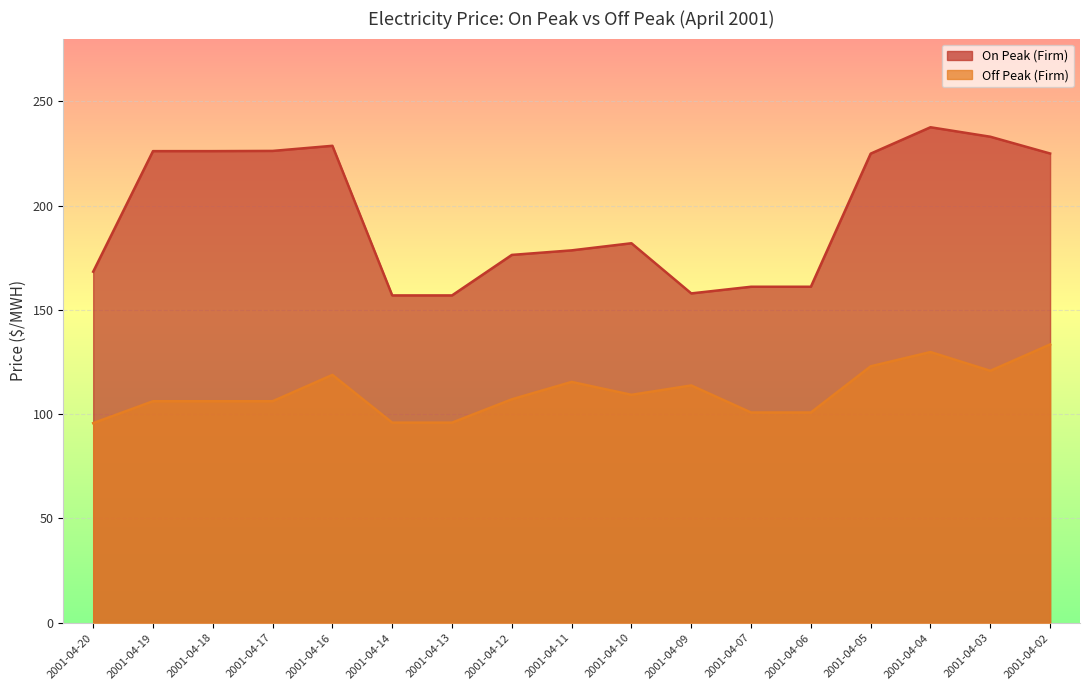

List the labels in order of On Peak (Firm) value, largest first.

2001-04-04, 2001-04-03, 2001-04-16, 2001-04-17, 2001-04-19, 2001-04-18, 2001-04-02, 2001-04-05, 2001-04-10, 2001-04-11, 2001-04-12, 2001-04-20, 2001-04-07, 2001-04-06, 2001-04-09, 2001-04-14, 2001-04-13